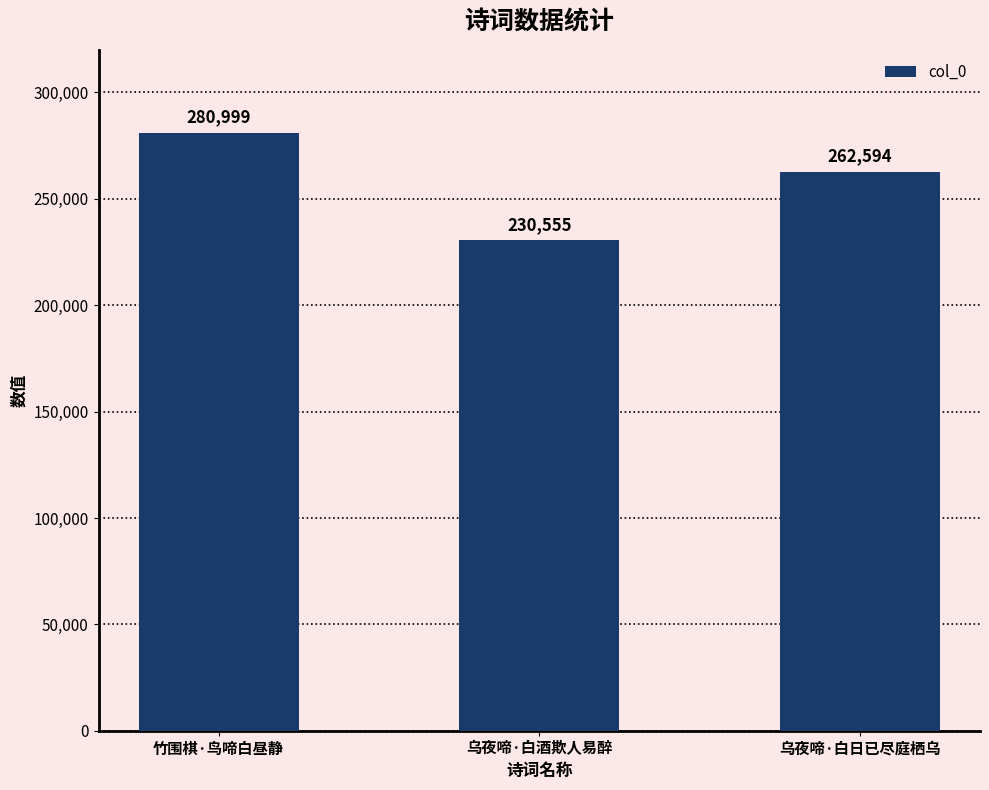

What is the minimum value shown in the chart?

230555